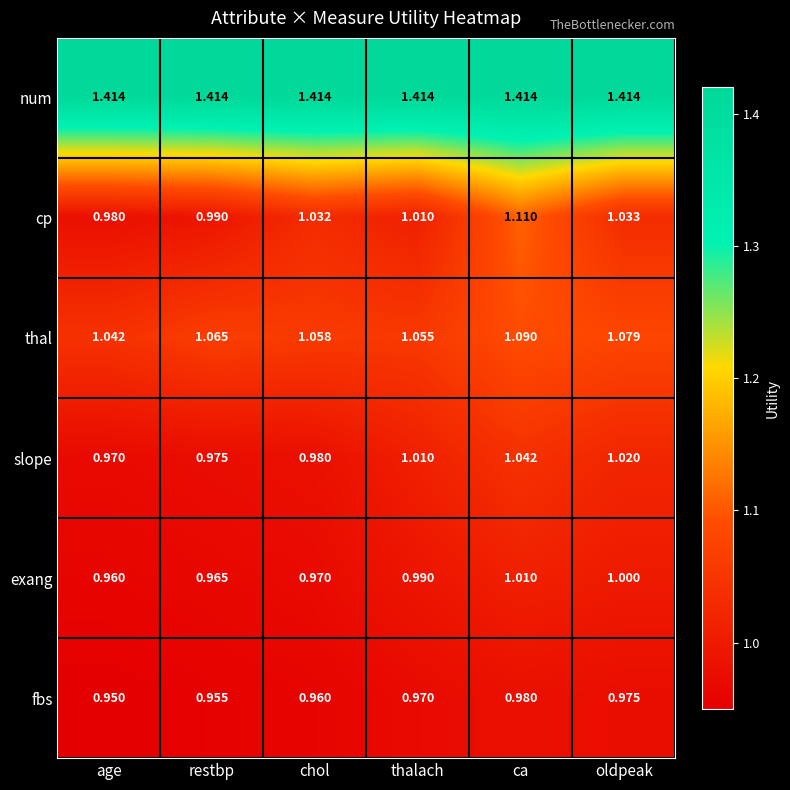

Which category has the lowest value across all series?

age